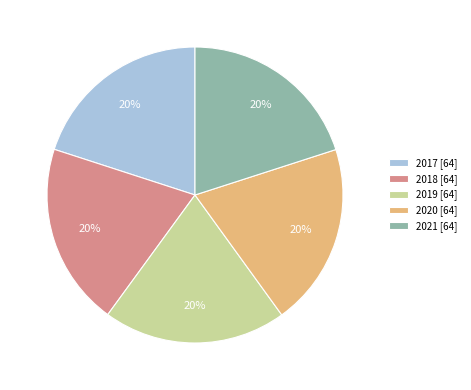

Do 2021 [64] and 2017 [64] together represent more than half of the pie?

No